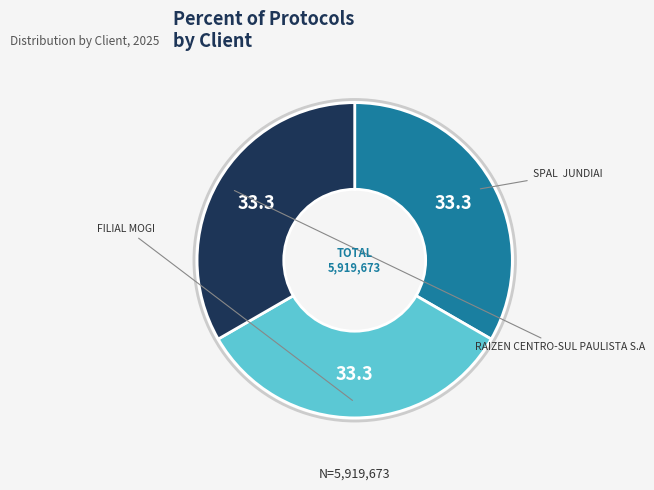

Is there any slice that represents more than half of the pie?

No